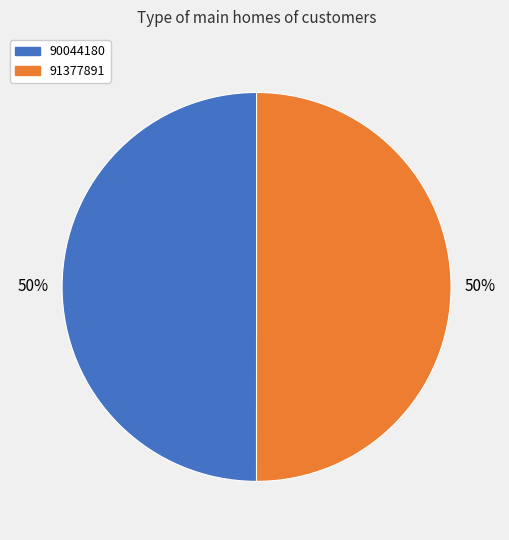

To the nearest percent, what percentage of the pie is 90044180?

50%